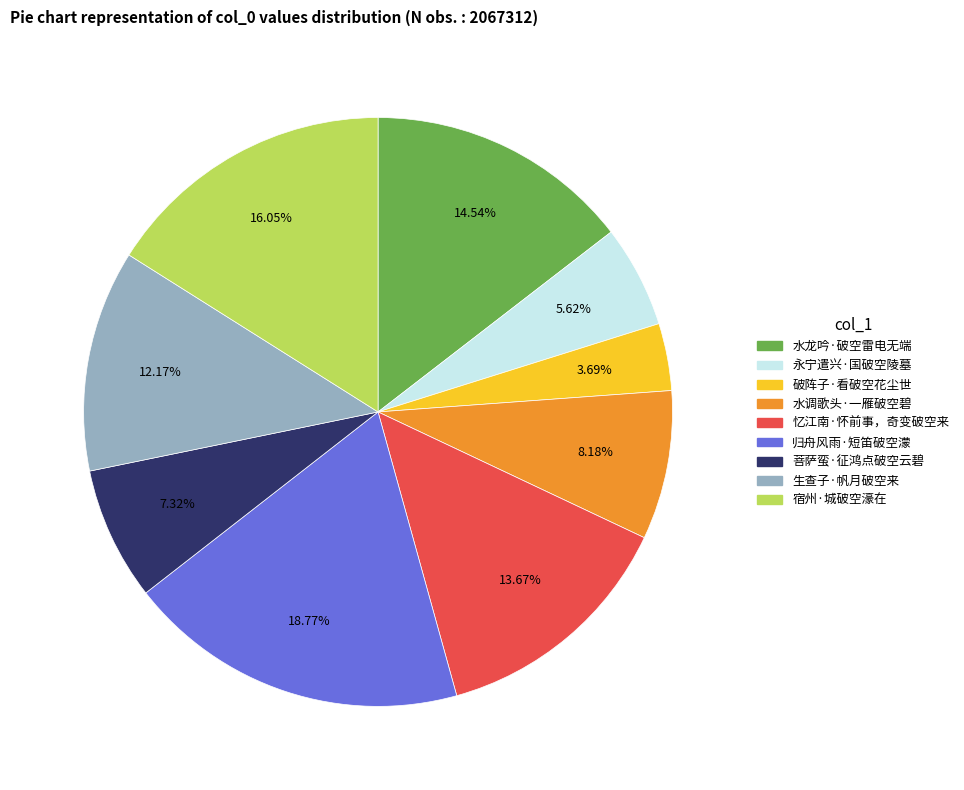

To the nearest percent, what is the average slice percentage?

11%